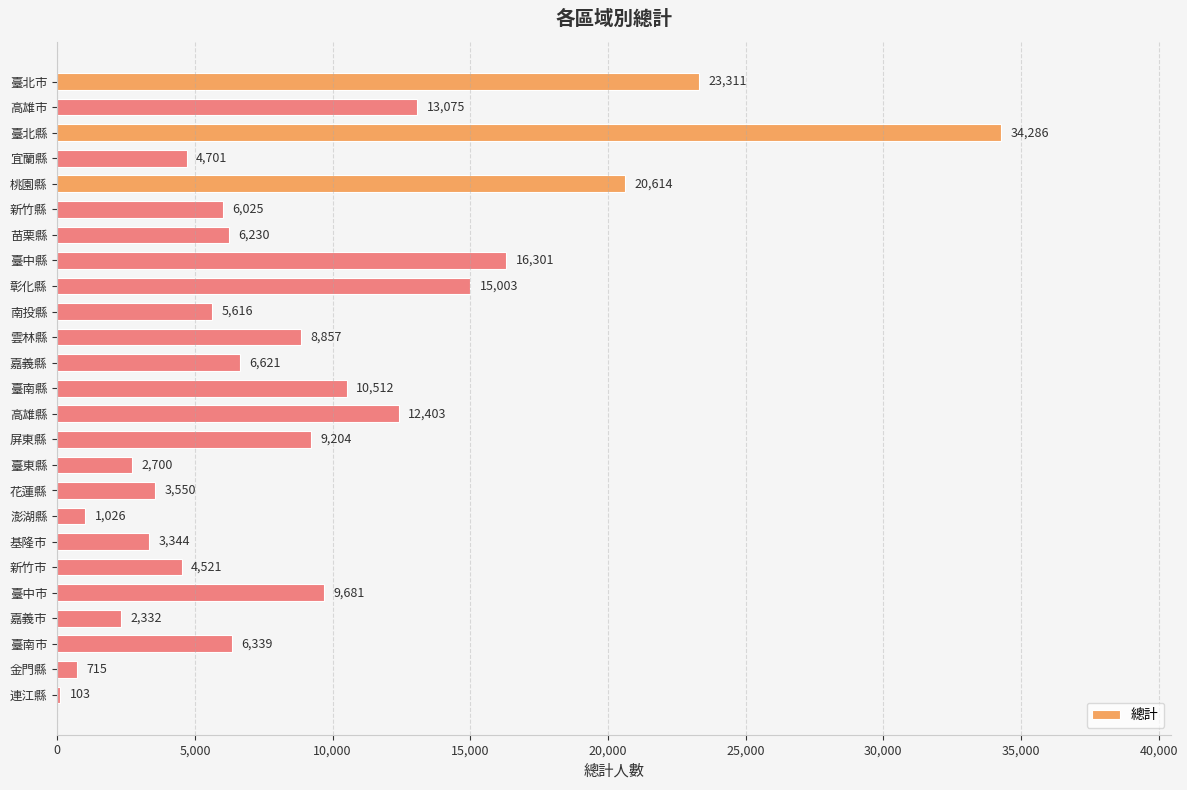

How many categories are shown in the chart?

25